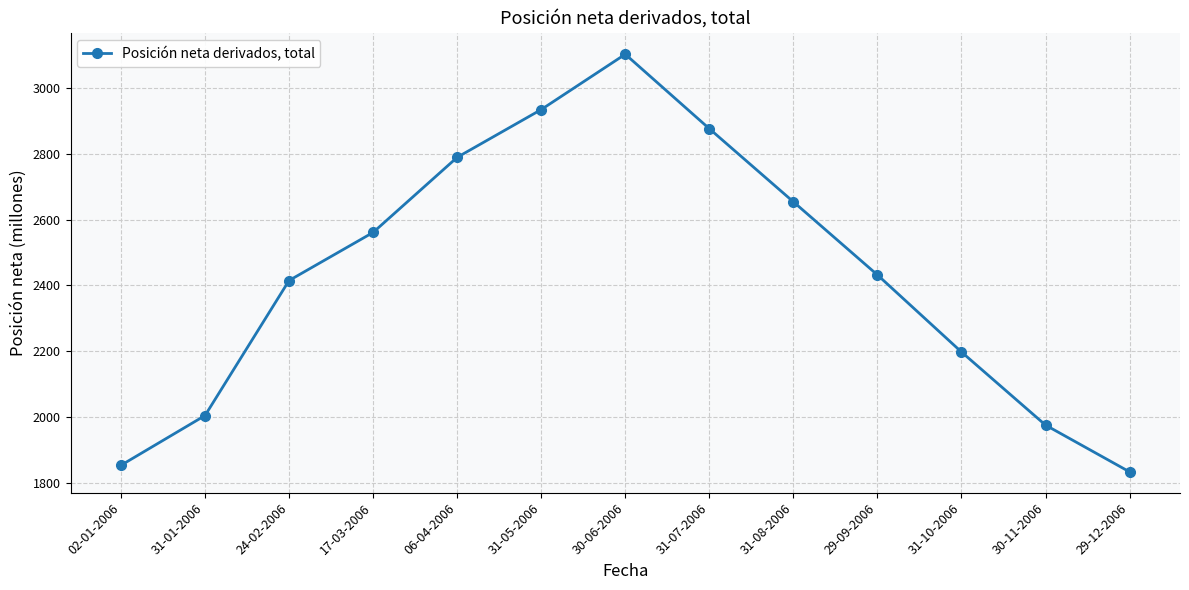

What is the greatest value displayed?

3102